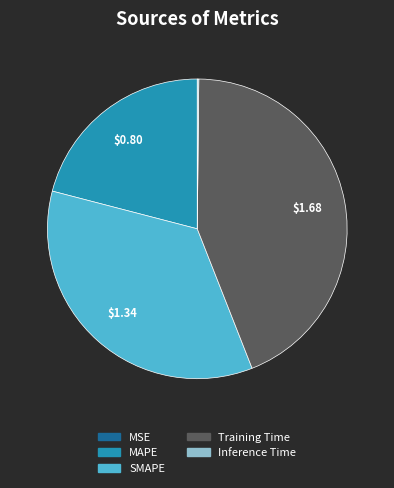

Do SMAPE and Training Time together represent more than half of the pie?

Yes